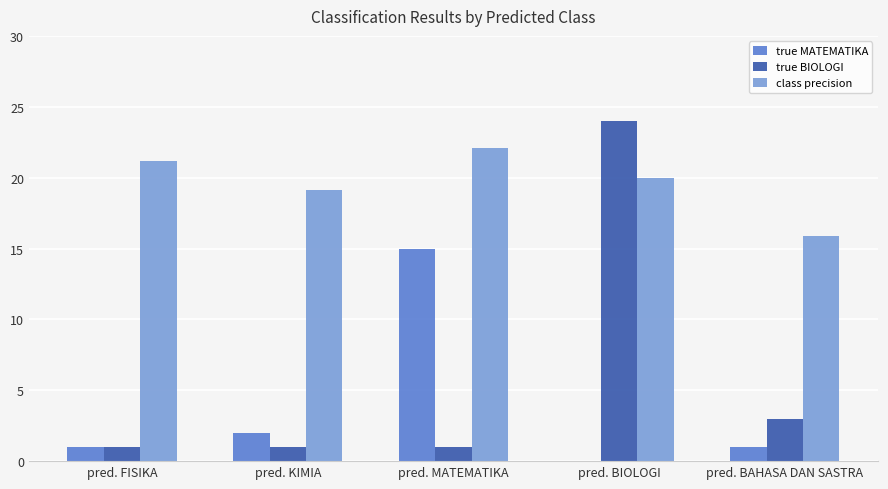

How many groups of bars are there?

5